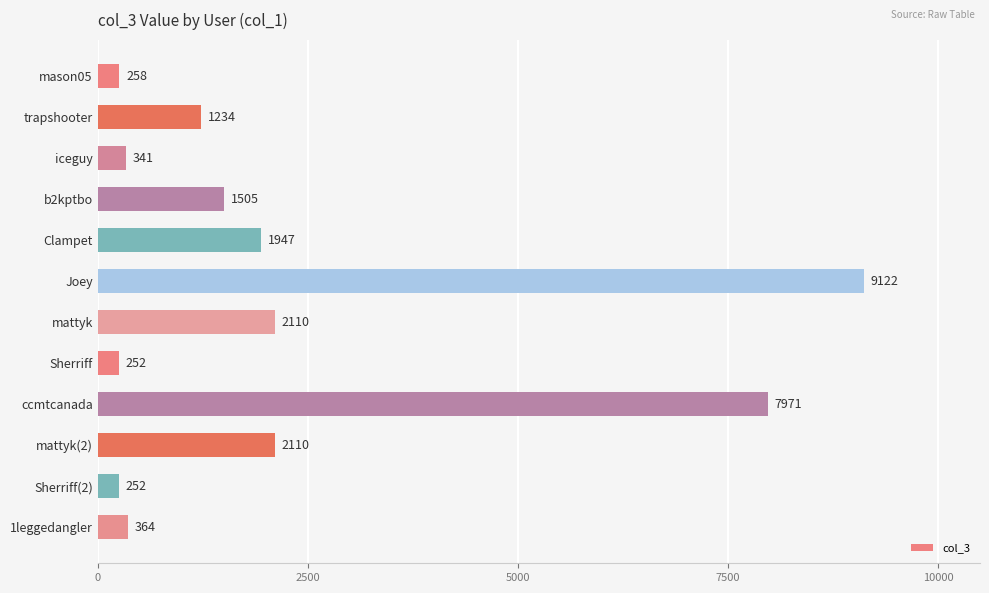

Reading top to bottom, transcribe all the data shown in this chart.

258	1234	341	1505	1947	9122	2110	252	7971	2110	252	364